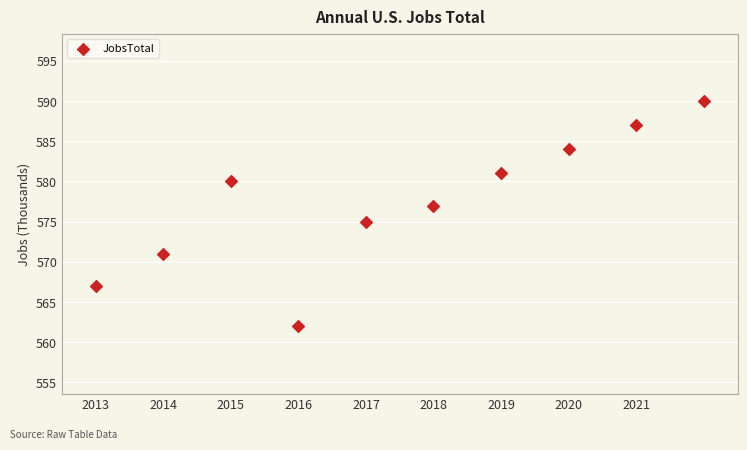

What is the average Y value?

577